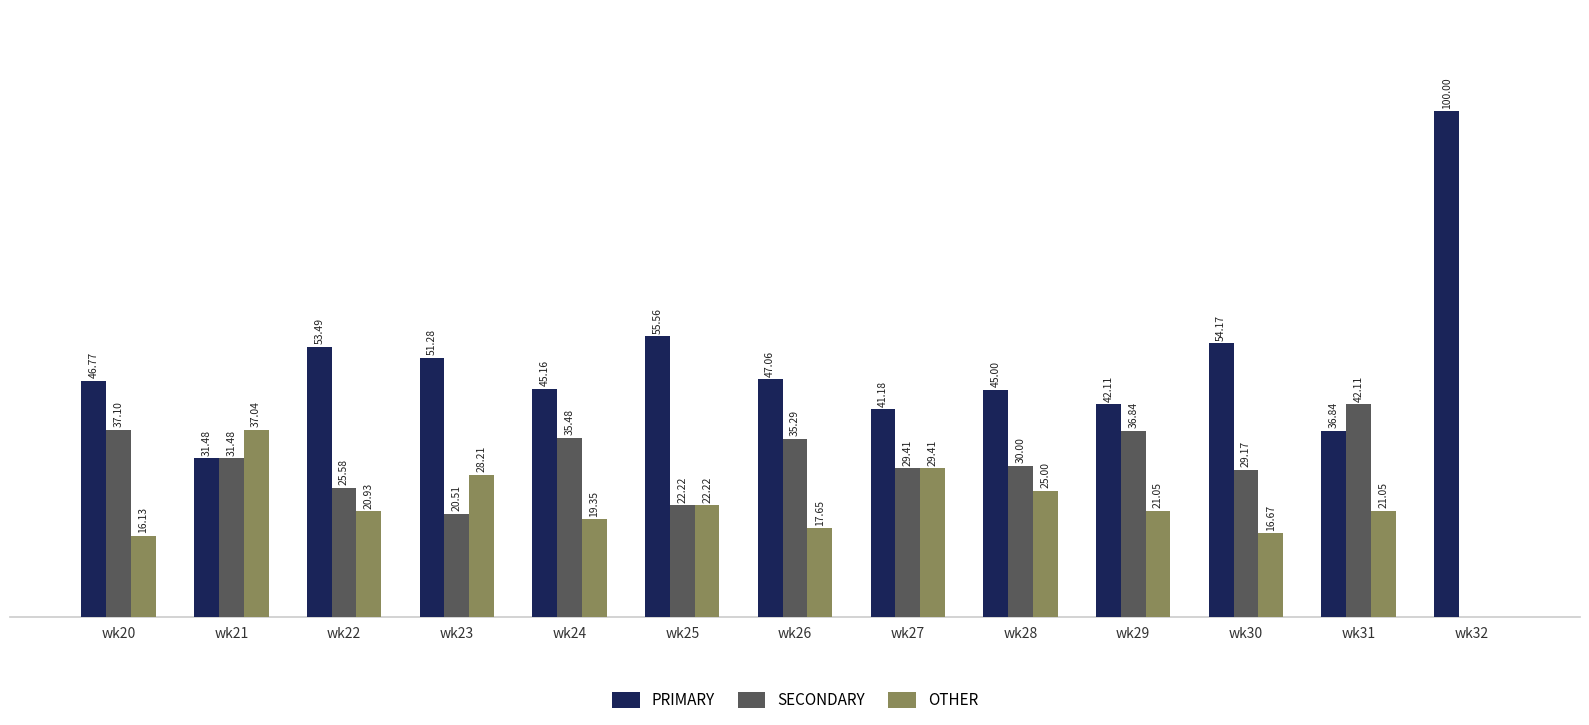

Which series changed the most between wk23 and wk30?

OTHER